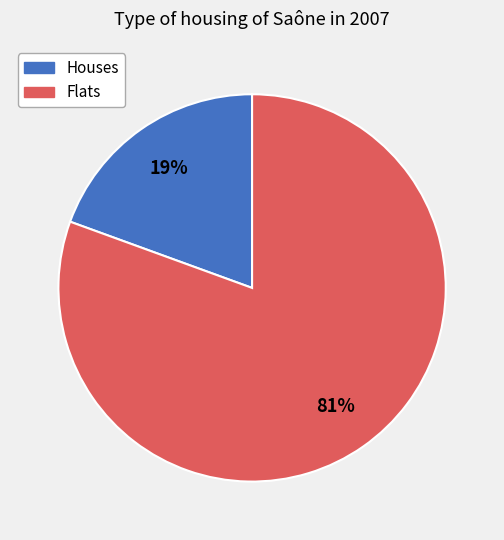

To the nearest percent, what is the average slice percentage?

50%